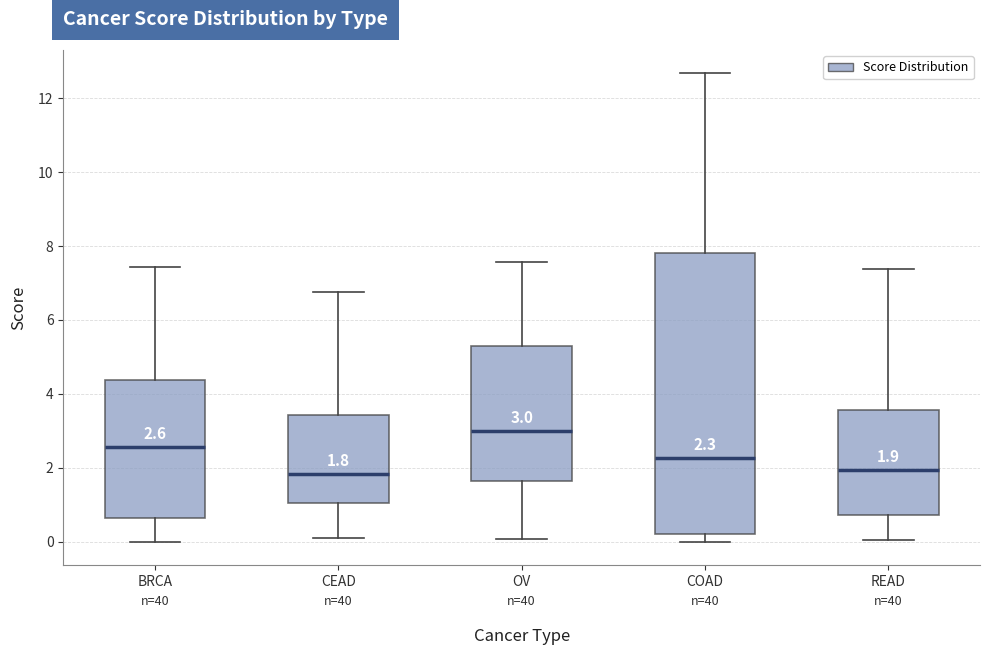

Which box is the tallest, from its lower edge to its upper edge?

COAD